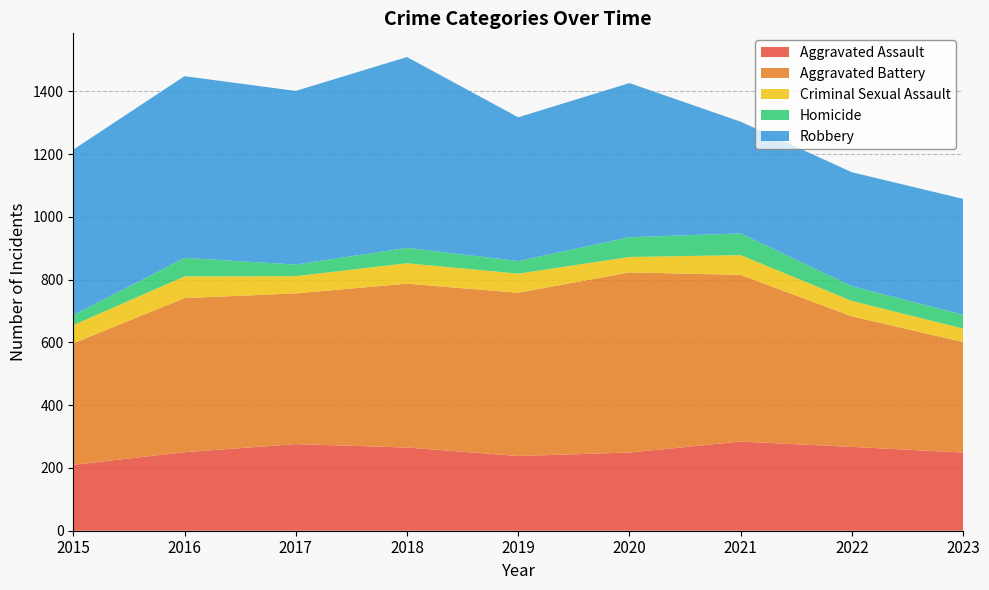

Reading left to right, what are all the values shown in this chart?

Aggravated Assault: 2015=210	2016=250	2017=276	2018=265	2019=238	2020=249	2021=284	2022=267	2023=249
Aggravated Battery: 2015=387	2016=491	2017=480	2018=522	2019=520	2020=574	2021=531	2022=416	2023=352
Criminal Sexual Assault: 2015=58	2016=69	2017=55	2018=65	2019=61	2020=49	2021=63	2022=49	2023=43
Homicide: 2015=32	2016=59	2017=37	2018=49	2019=40	2020=63	2021=69	2022=47	2023=44
Robbery: 2015=527	2016=579	2017=553	2018=608	2019=458	2020=491	2021=356	2022=363	2023=369